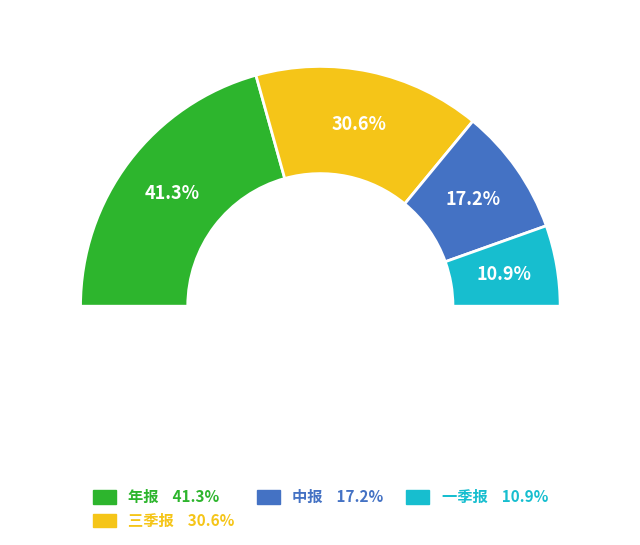

Combined, what portion of the pie is 中报 and 一季报?

28.1%